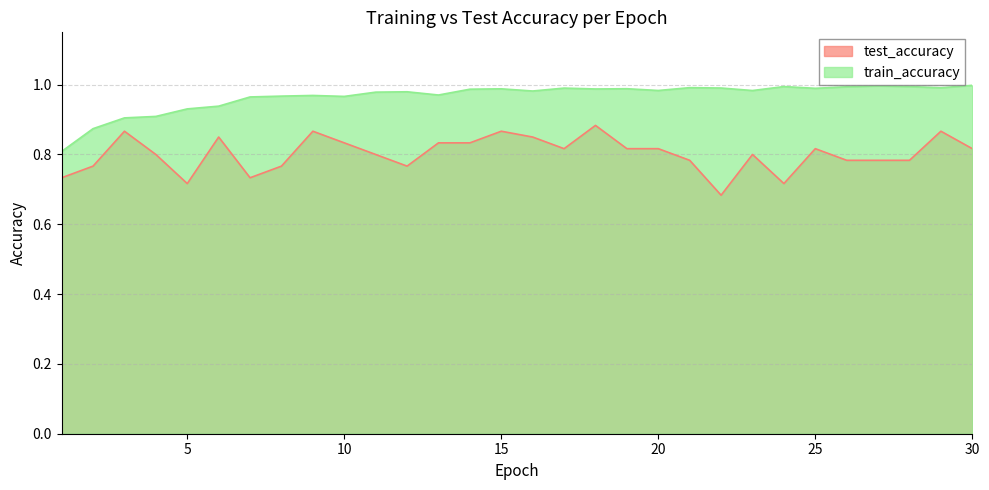

List the series in order of their overall mean, highest first.

train_accuracy, test_accuracy